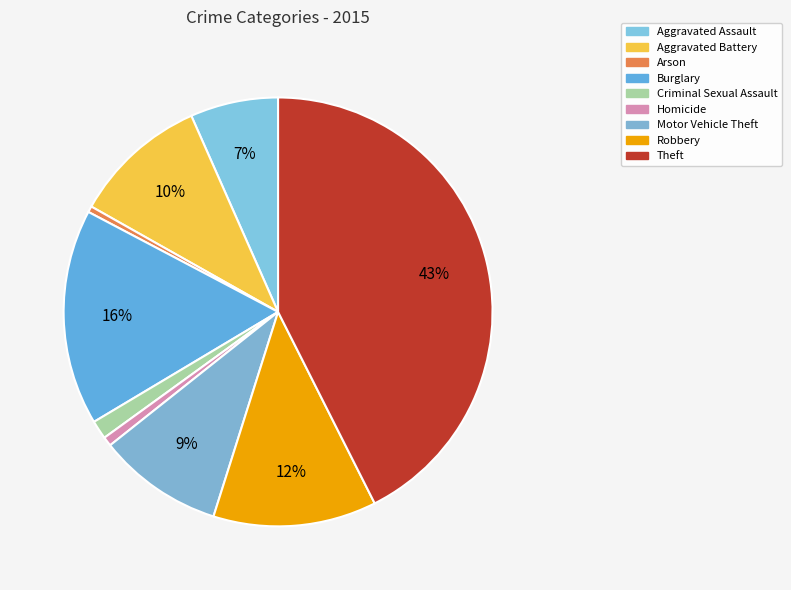

Count the number of slices in the pie.

9